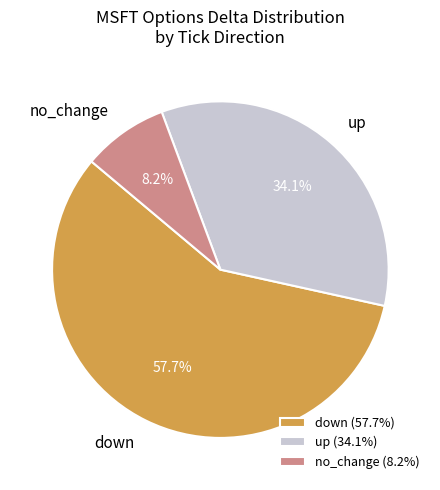

Does any single category account for the majority?

Yes